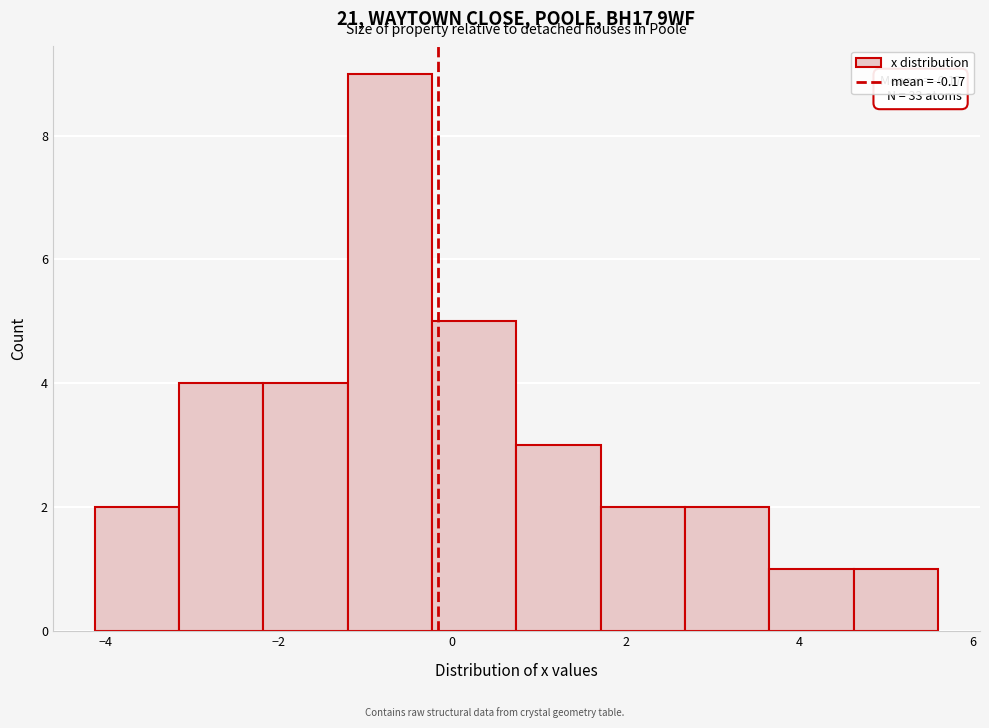

Over which range of the x-axis is the bar tallest?

-1.2 to -0.2